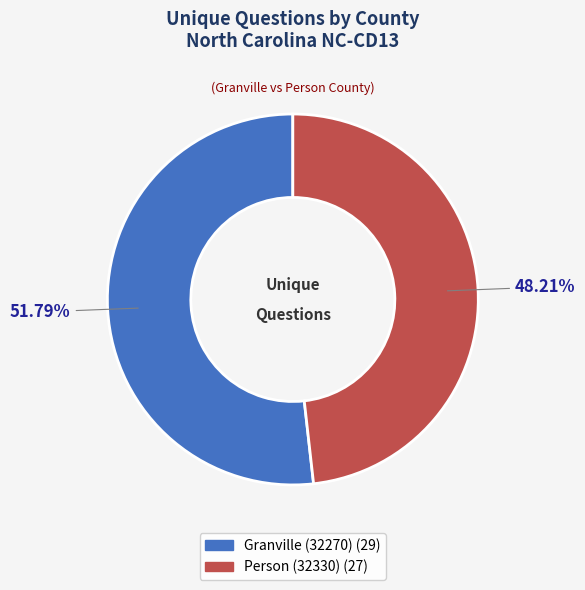

What is the ratio of the value at Granville (32270) to the value at Person (32330)?

1.1